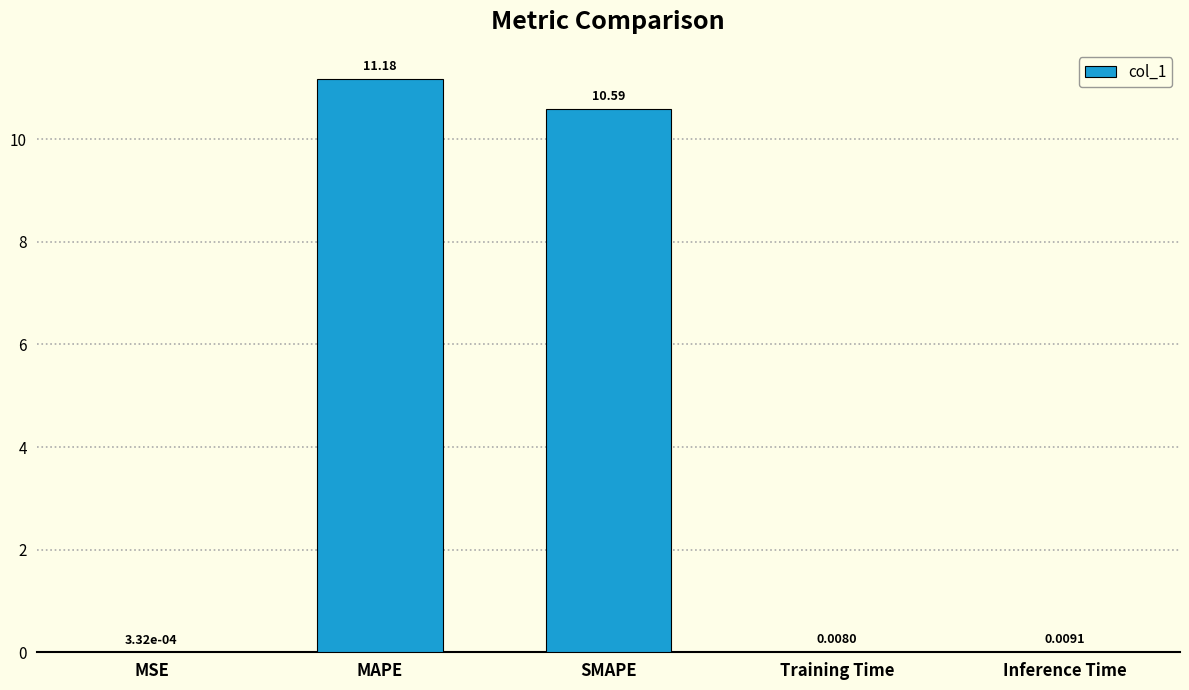

At which category does the chart reach its peak across all series?

MAPE